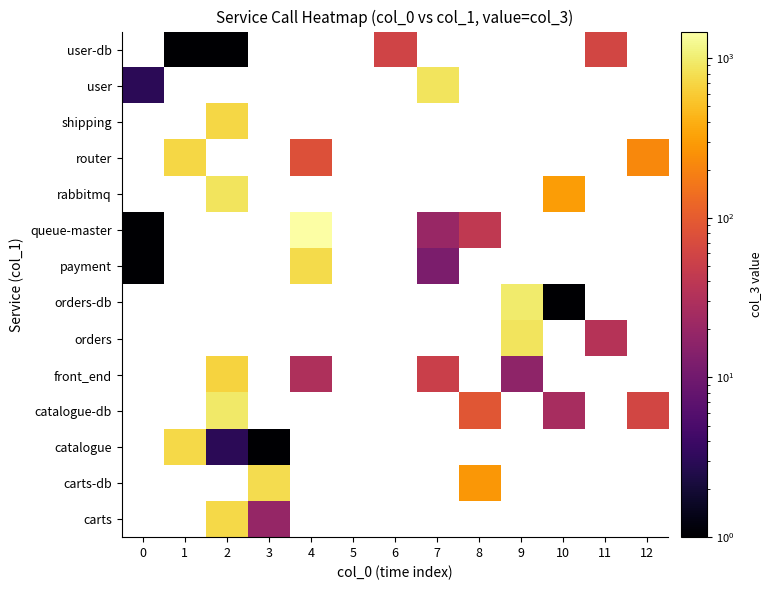

What is the smallest value displayed?

1.0